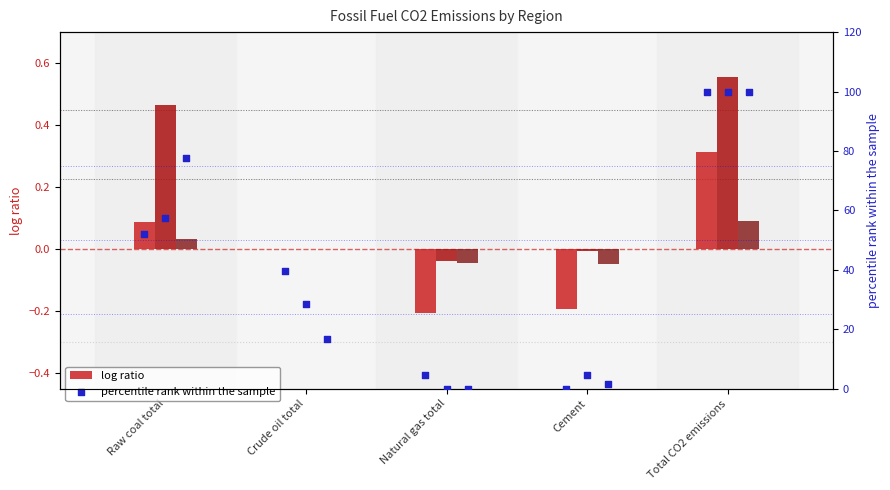

Which series contains the highest Y value?

Guangdong